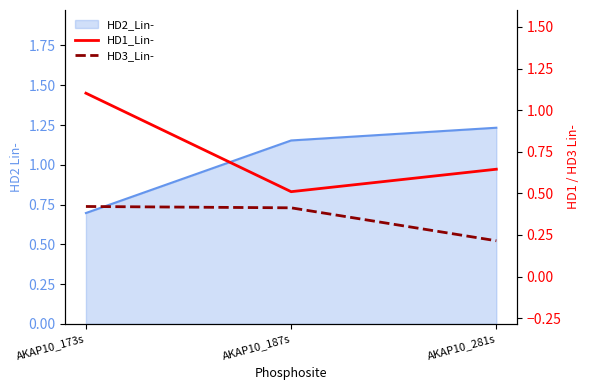

Where is HD3_Lin- nearest to the value 0?

AKAP10_281s